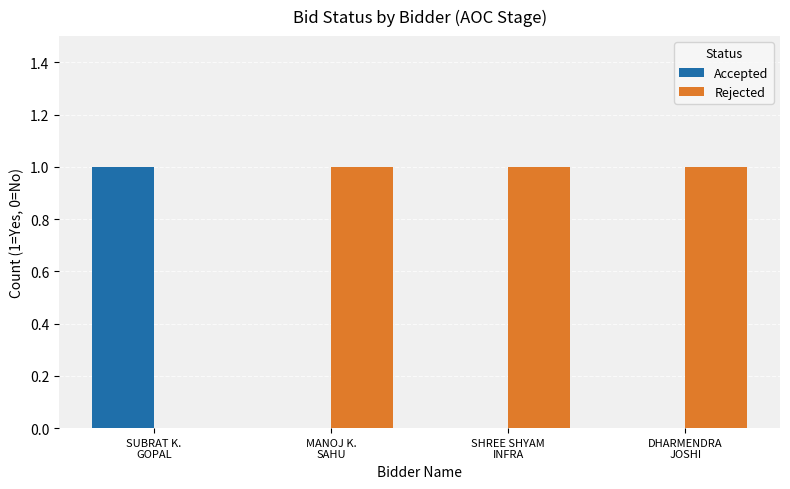

What is the sum of all Accepted values?

1